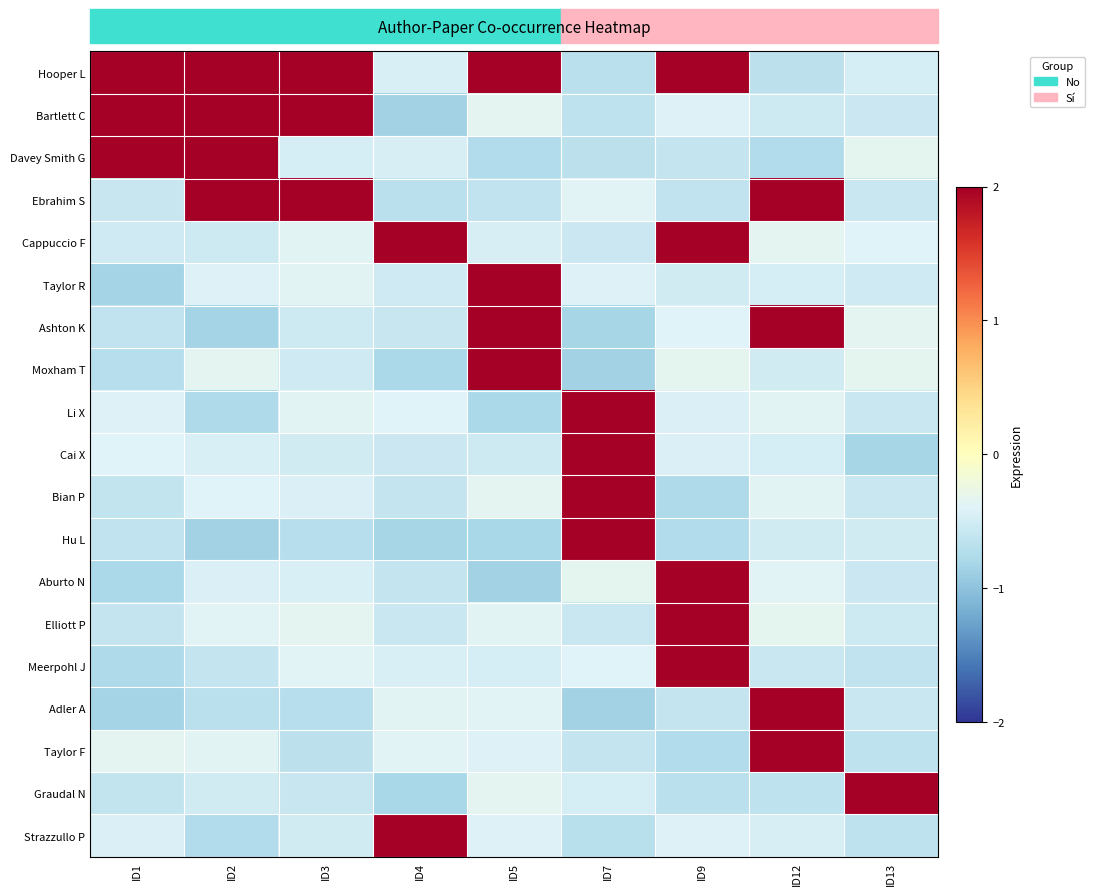

At how many categories does at least one series exceed 1?

9